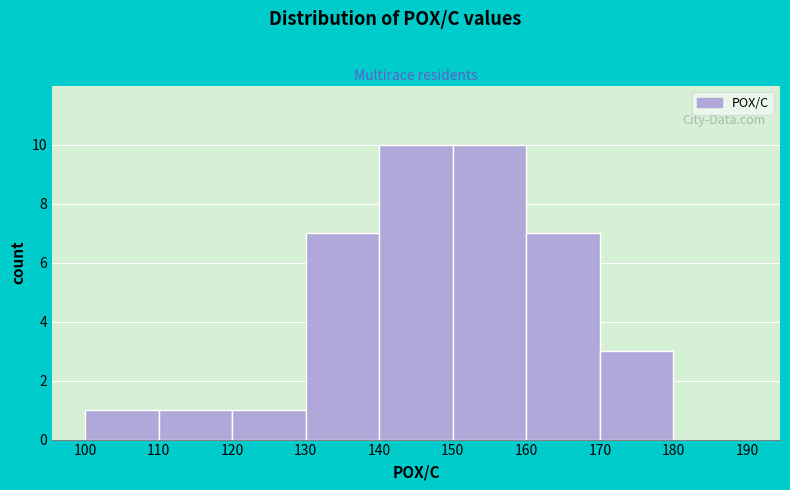

How tall is the bar that spans 170 to 180 on the x-axis? The values are not printed on the chart, so give them approximately, as read against the axis.

3